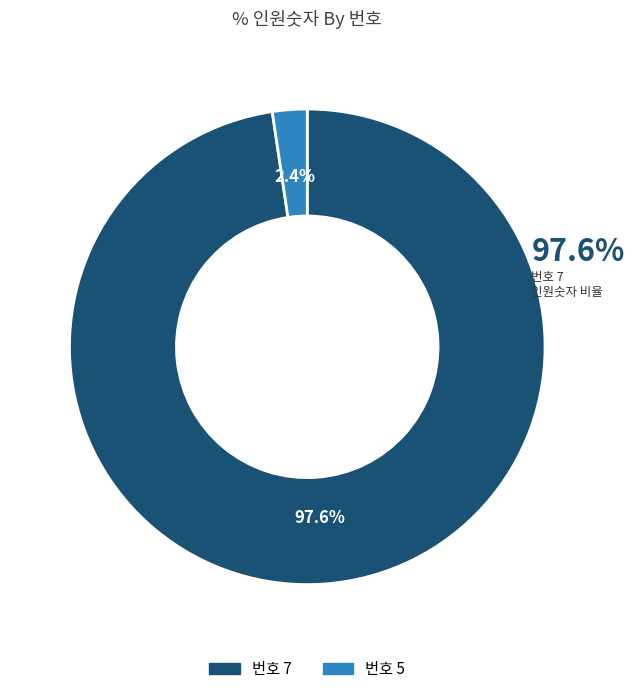

Does any single category account for the majority?

Yes